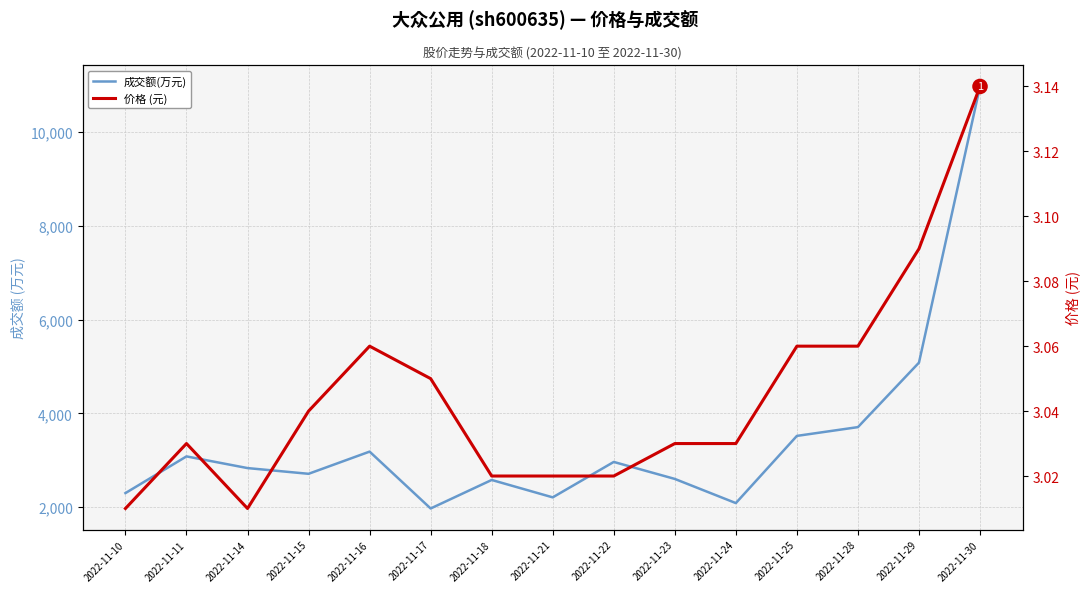

What is the value of the 价格 (元) point at the 4th from the left?

3.0